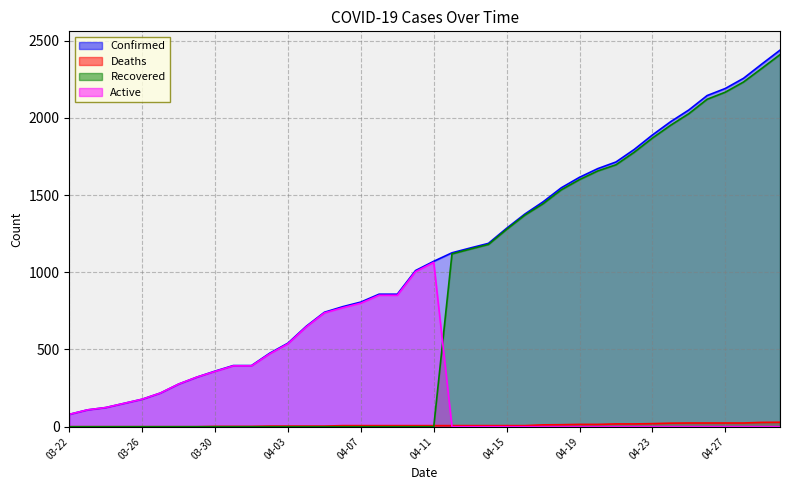

Rank the categories by Deaths value from highest to lowest.

04-30, 04-29, 04-25, 04-26, 04-27, 04-28, 04-24, 04-23, 04-21, 04-22, 04-19, 04-20, 04-18, 04-17, 04-06, 04-07, 04-08, 04-09, 04-10, 04-11, 04-12, 04-13, 04-14, 04-15, 04-16, 04-02, 04-03, 04-04, 04-05, 03-30, 03-31, 04-01, 03-22, 03-23, 03-24, 03-25, 03-26, 03-27, 03-28, 03-29